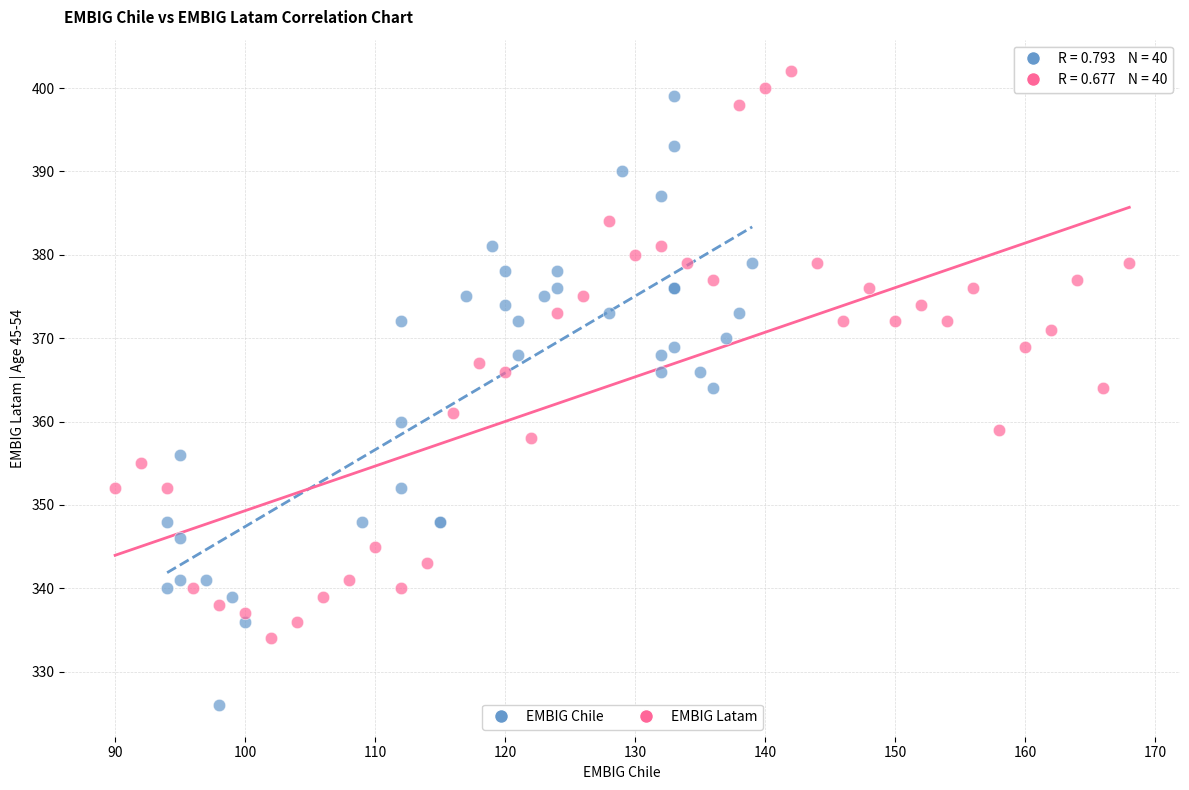

What are all the series names shown in the legend?

EMBIG Chile, EMBIG Latam